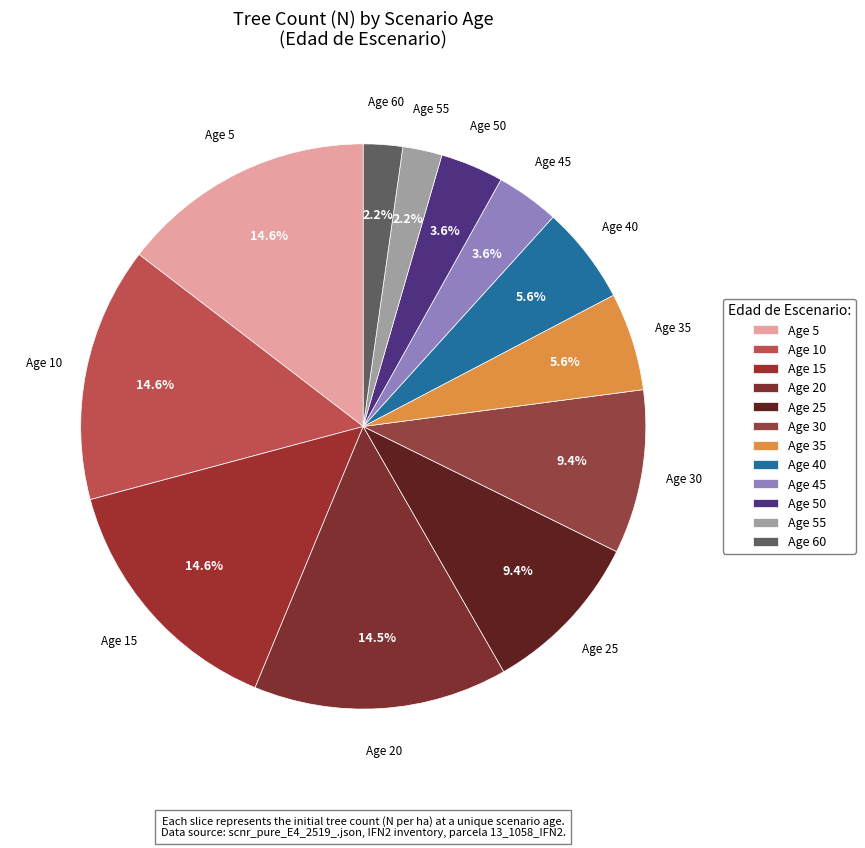

Count the number of slices in the pie.

12